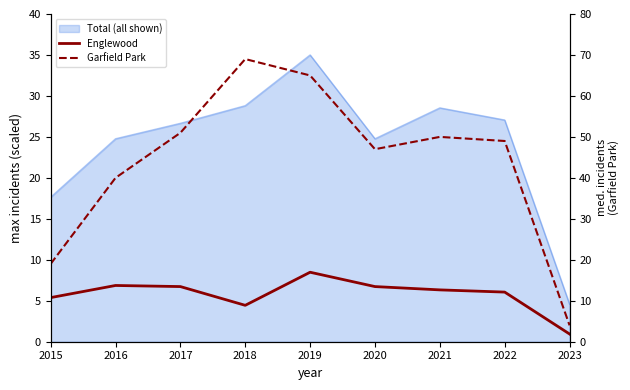

How many lines are shown in the chart?

2